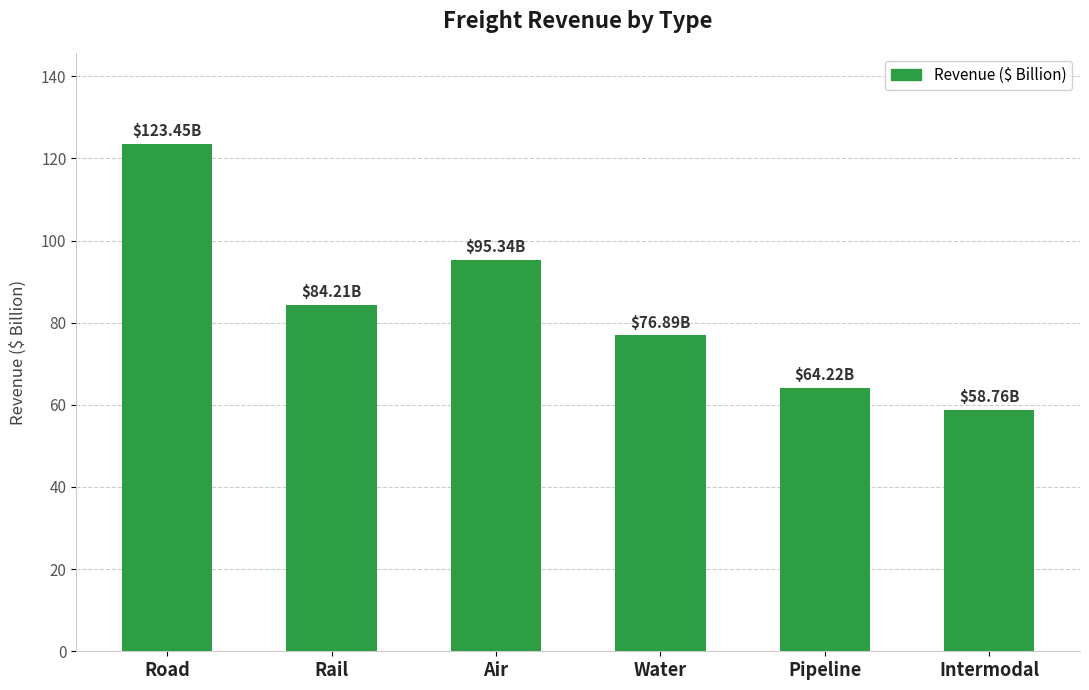

The value at Pipeline is 84.0. True or false?

False